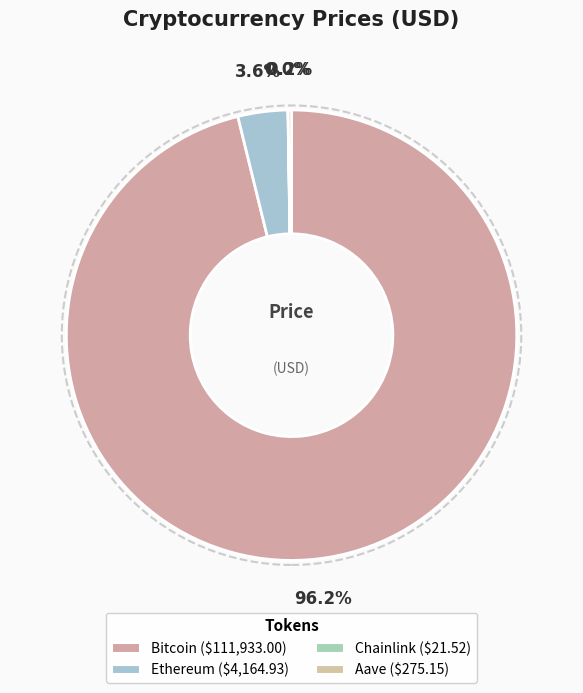

Between Bitcoin and Ethereum, which is larger?

Bitcoin